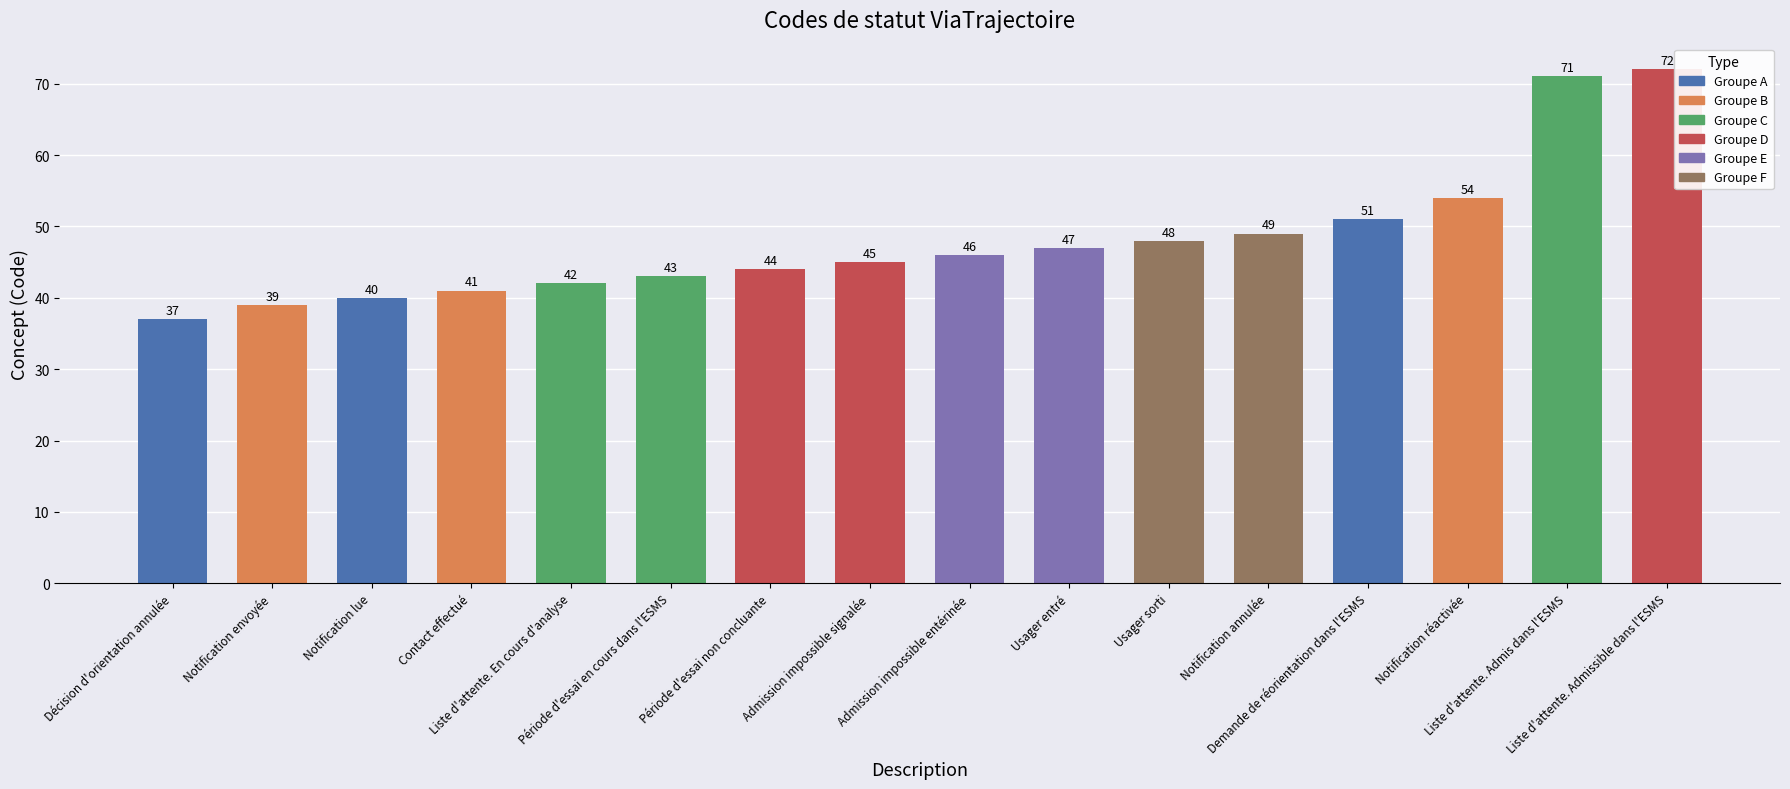

Between Liste d'attente. Admis dans l'ESMS and Contact effectué, which is larger?

Liste d'attente. Admis dans l'ESMS